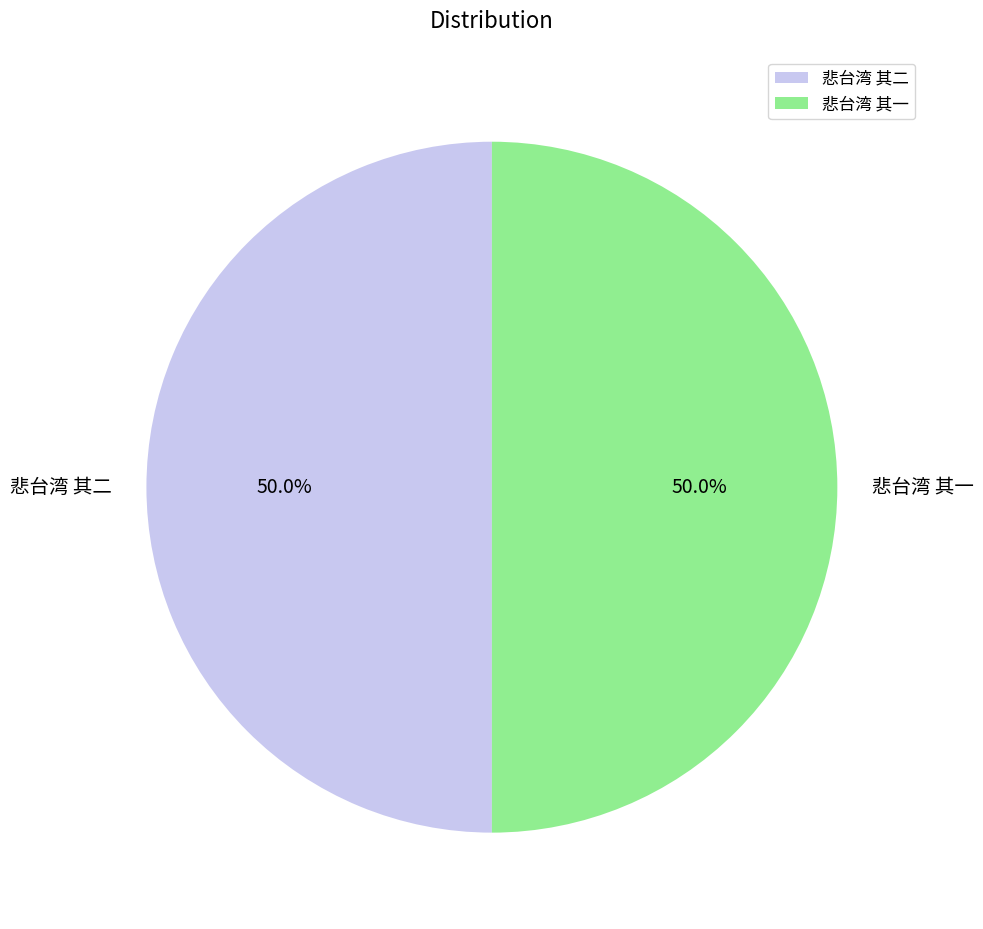

The 悲台湾 其二 slice represents 45% of the pie. True or false?

False